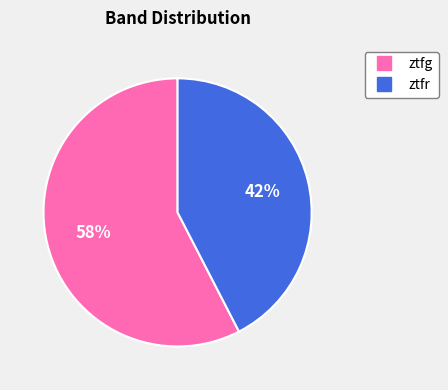

How many slices are in this pie chart?

2